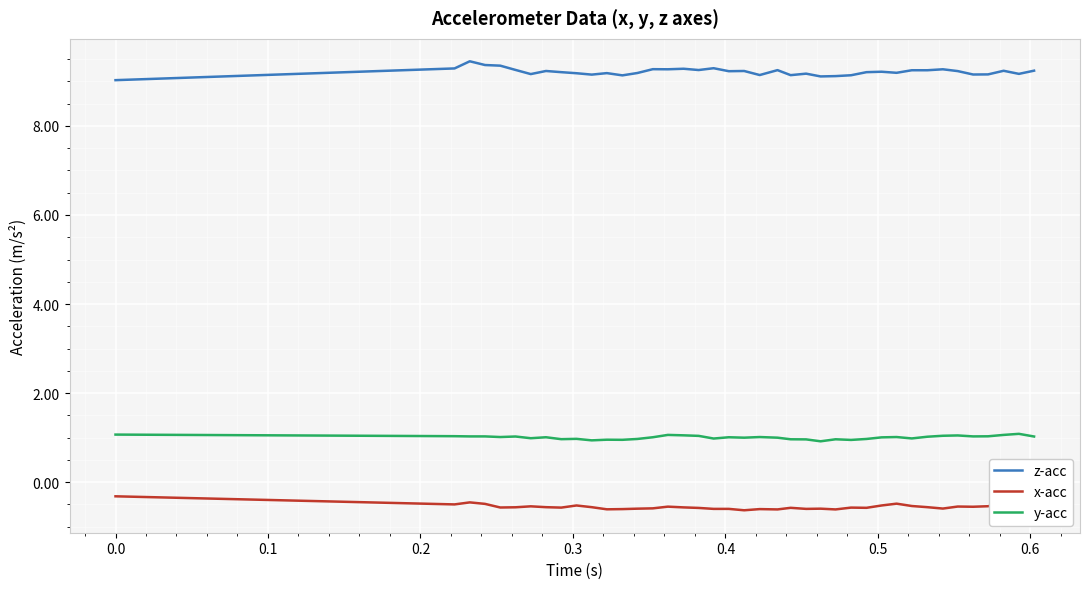

Rank the series by their maximum value, from lowest to highest.

x-acc, y-acc, z-acc